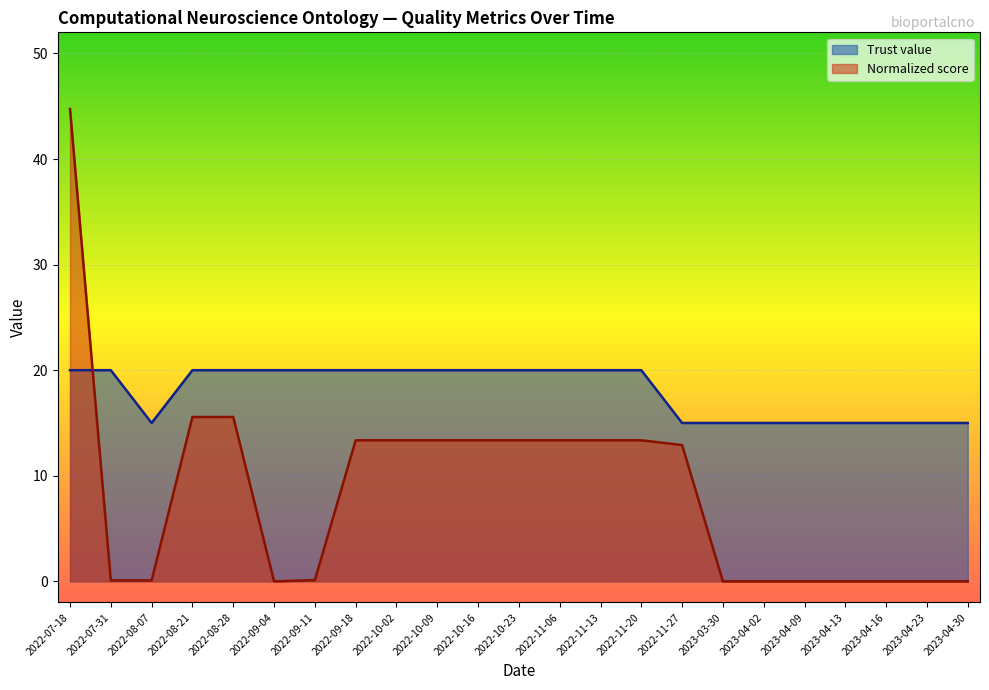

True or false: Normalized score has a value of 7.9 at 2022-11-20.

False